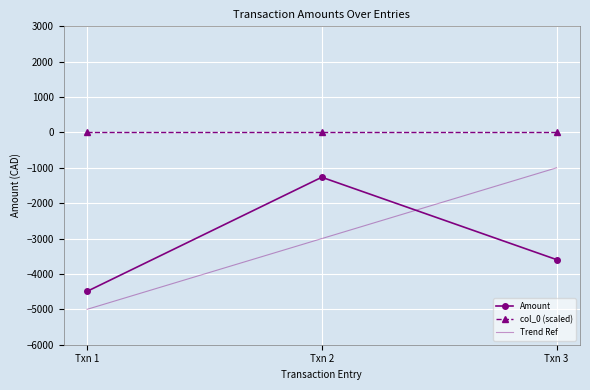

How many categories are shown in the chart?

3